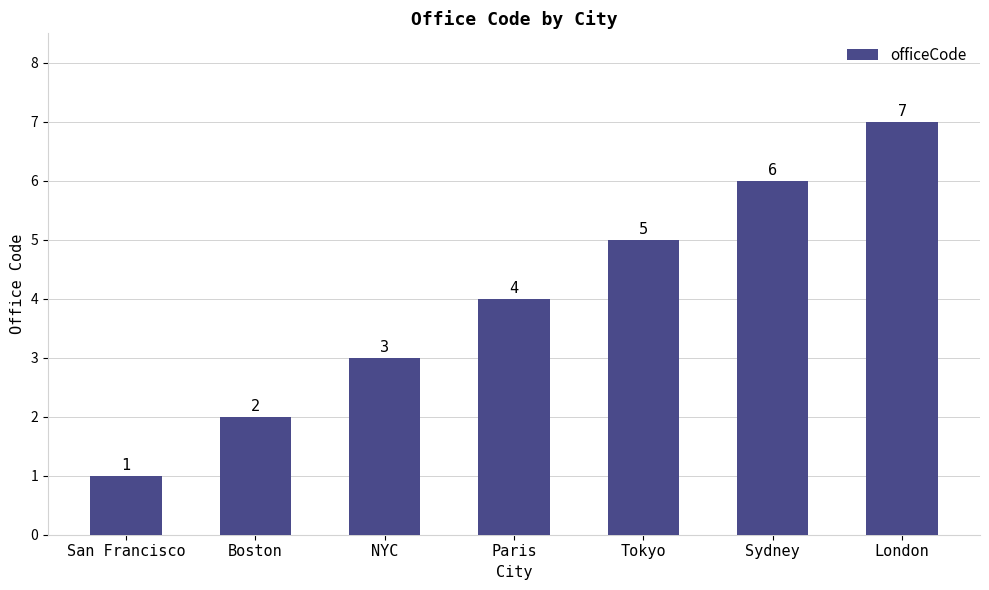

At which category does the chart reach its peak across all series?

London